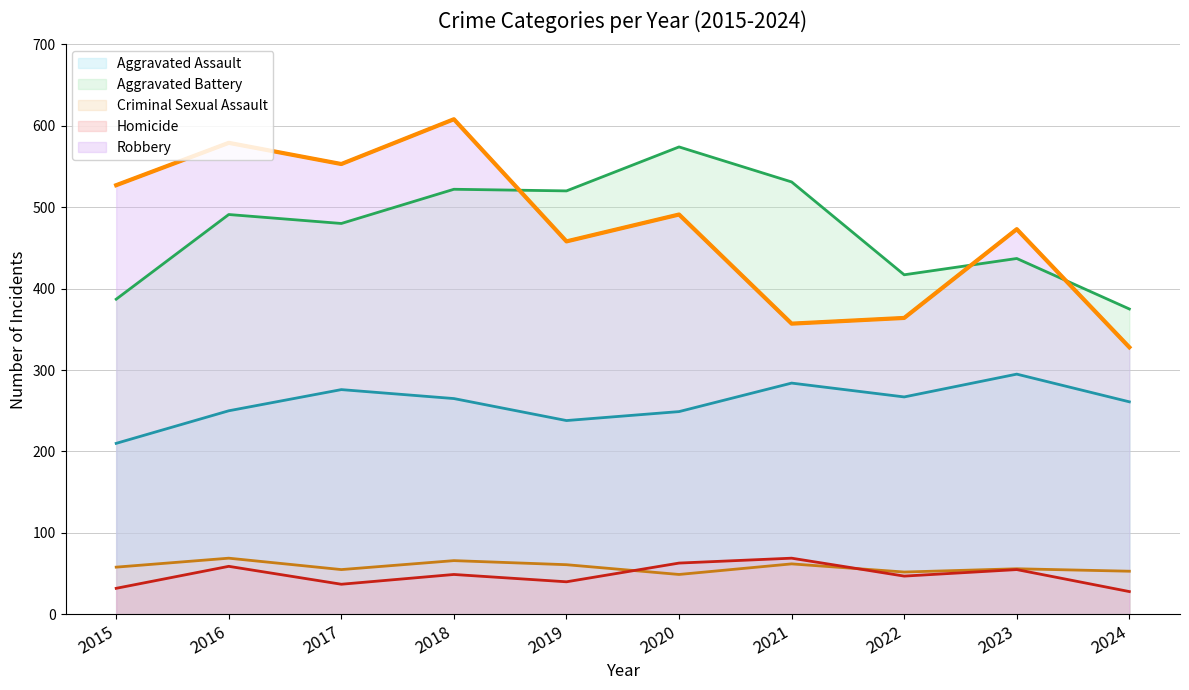

Does the chart display data point markers on the line(s)?

No